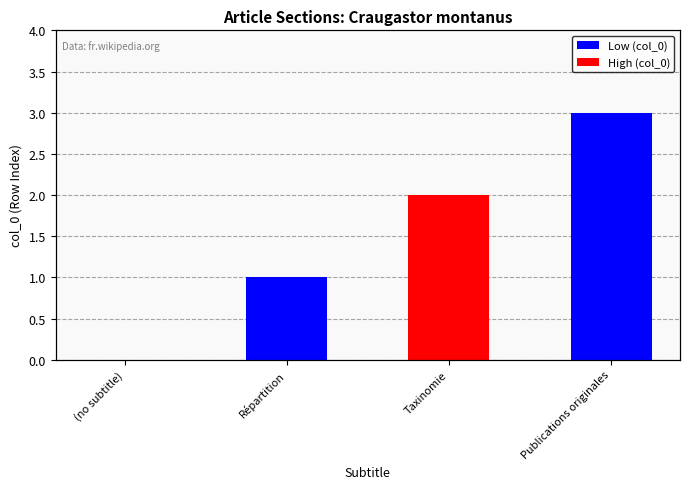

How many bars are there in total?

4